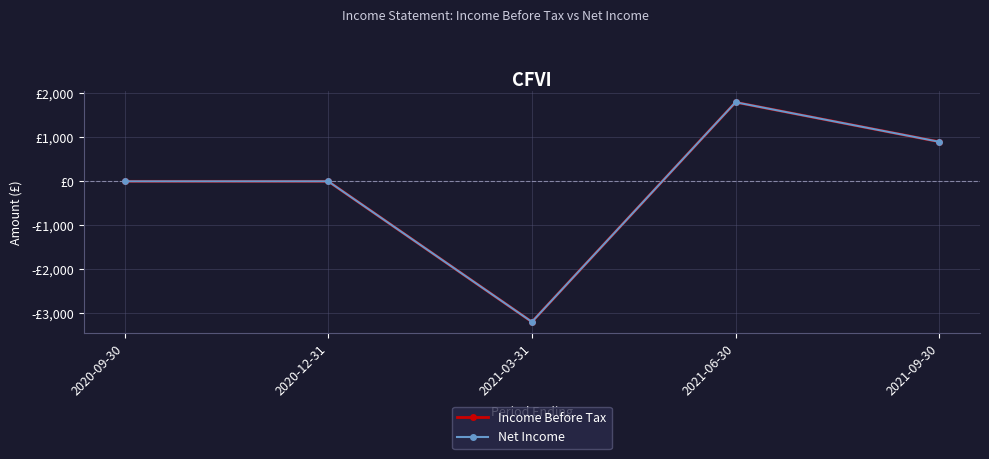

Does the chart have visible grid lines?

Yes